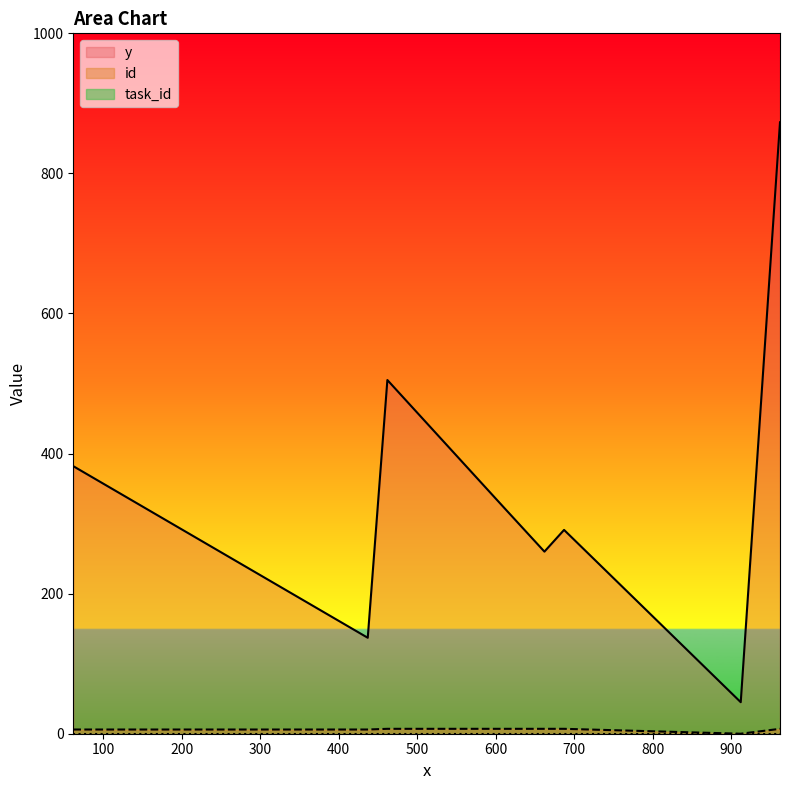

Which series has the largest total across all categories?

y